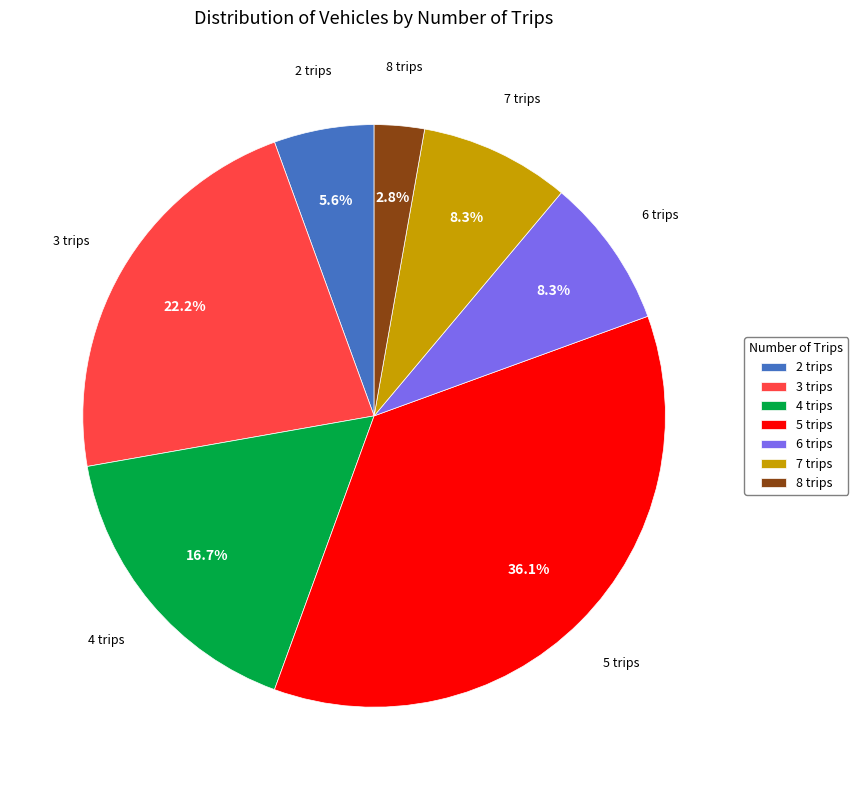

What is the smallest slice in the pie chart?

8 trips